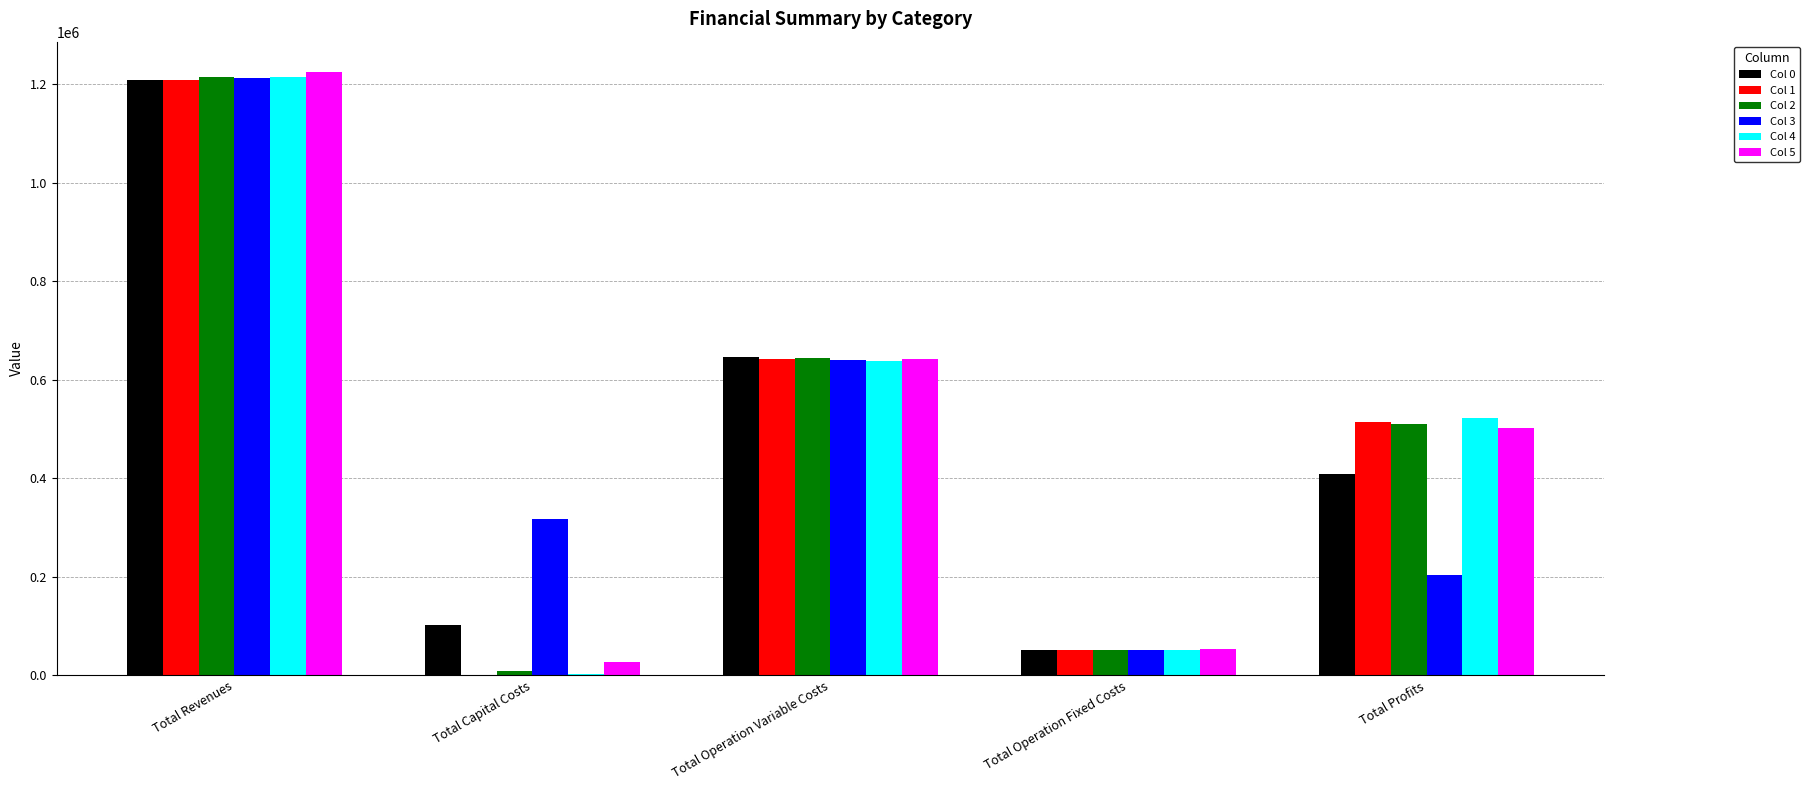

How many groups of bars are there?

5